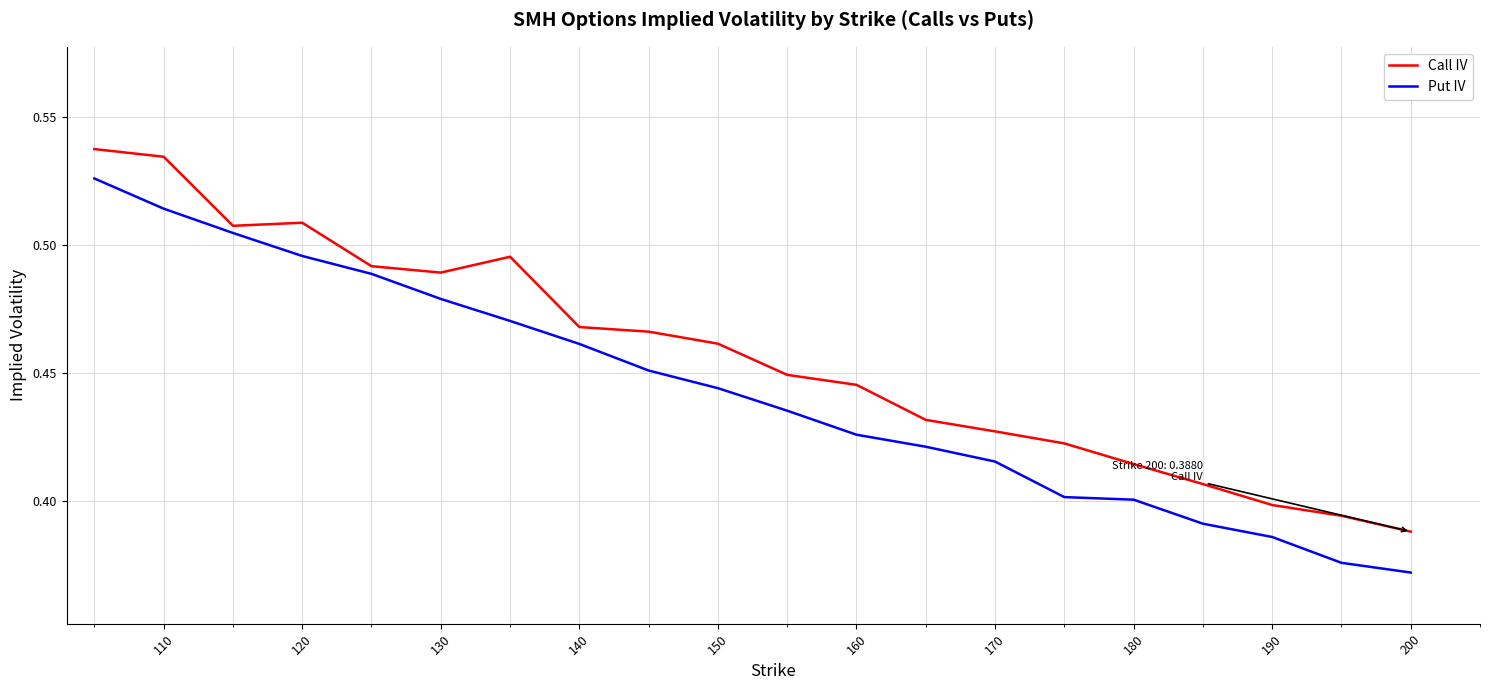

Which series has the widest spread of values?

Put IV